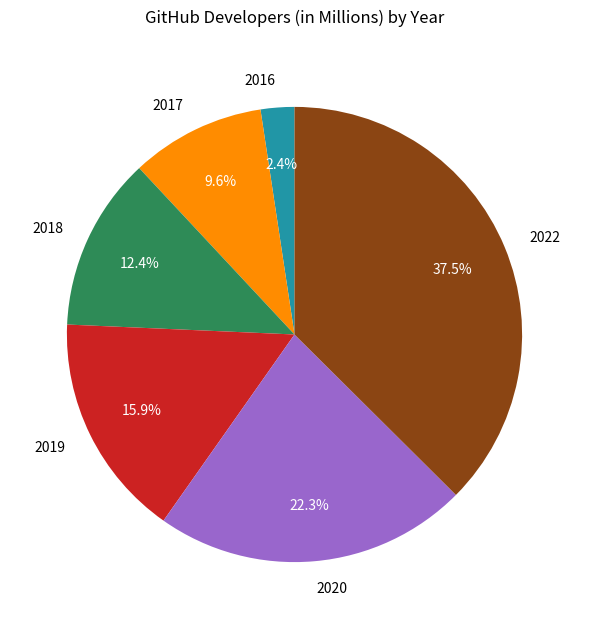

Which has a higher value, 2018 or 2016?

2018